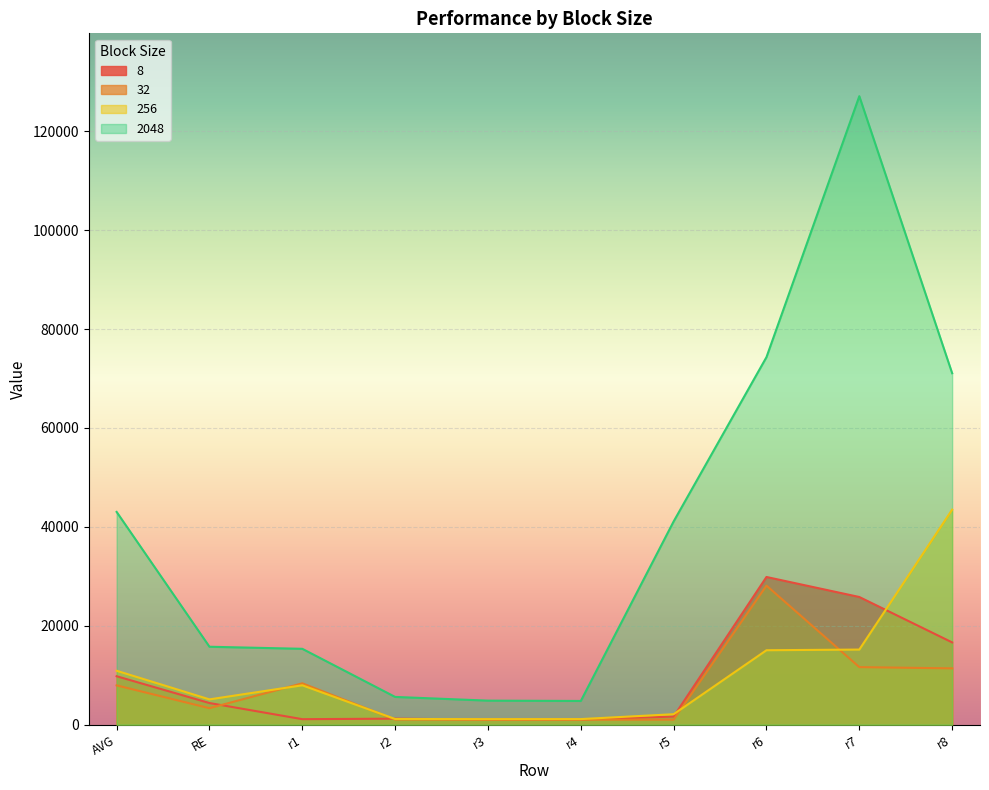

The 256 series shows 15061.0 at r6. True or false?

True